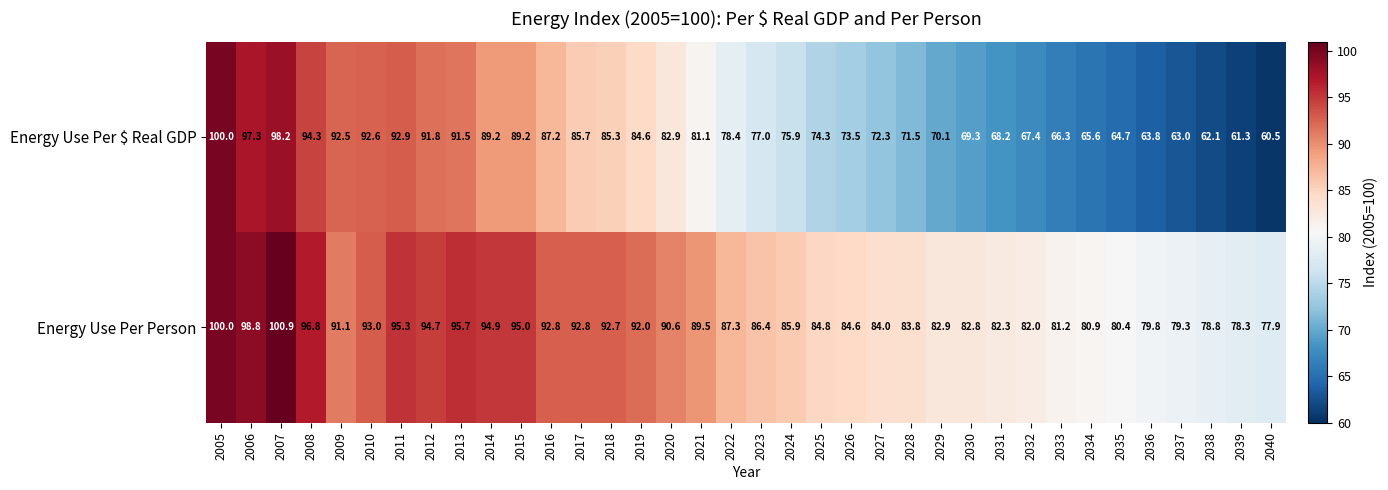

Rank the series at 2037 from highest to lowest value.

Energy Use Per Person, Energy Use Per $ Real GDP